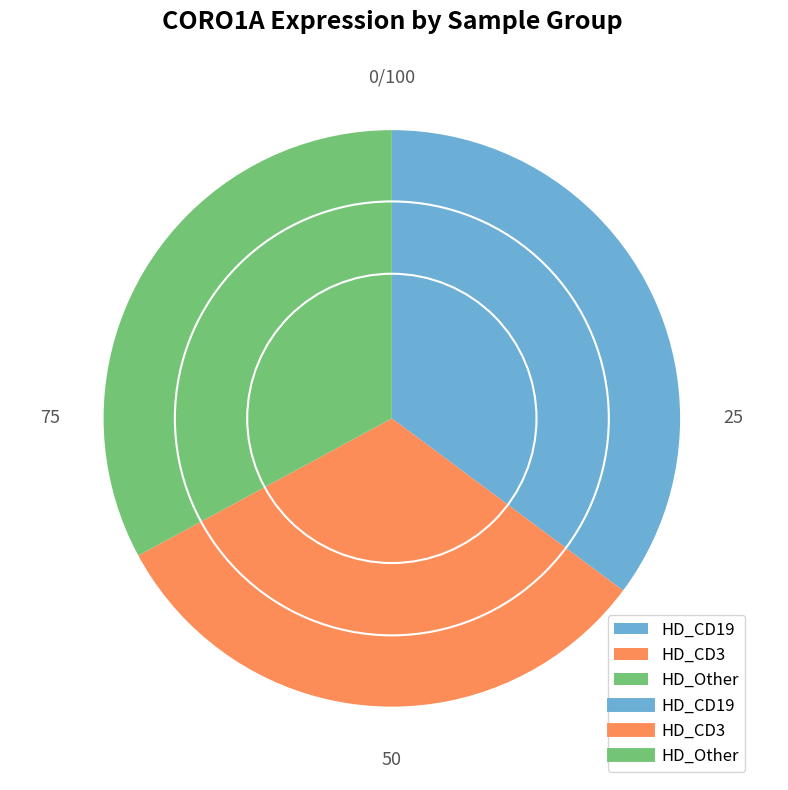

How many segments does this pie chart have?

3